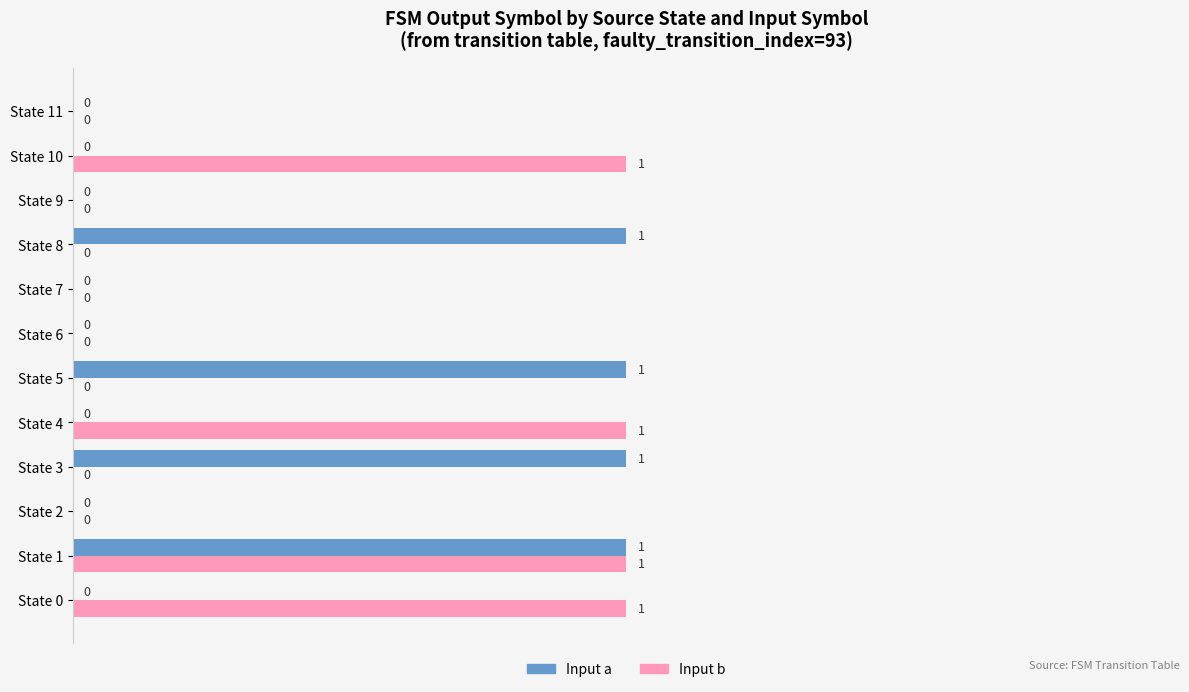

At which category is the sum across all series the highest?

State 1